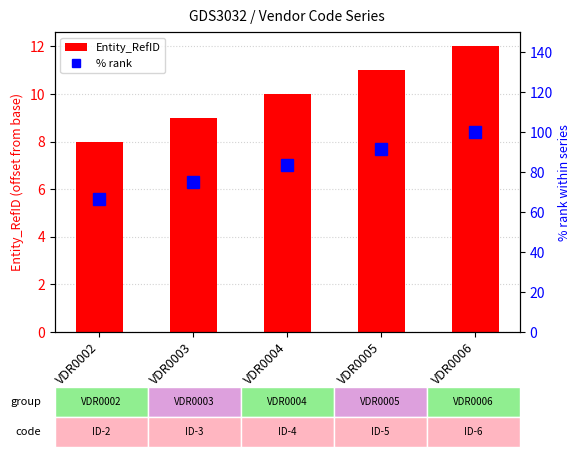

Reading left to right, what are all the values shown in this chart?

Entity_RefID: VDR0002=8.0	VDR0003=9.0	VDR0004=10.0	VDR0005=11.0	VDR0006=12.0
% rank: VDR0002=66.7	VDR0003=75.0	VDR0004=83.3	VDR0005=91.7	VDR0006=100.0